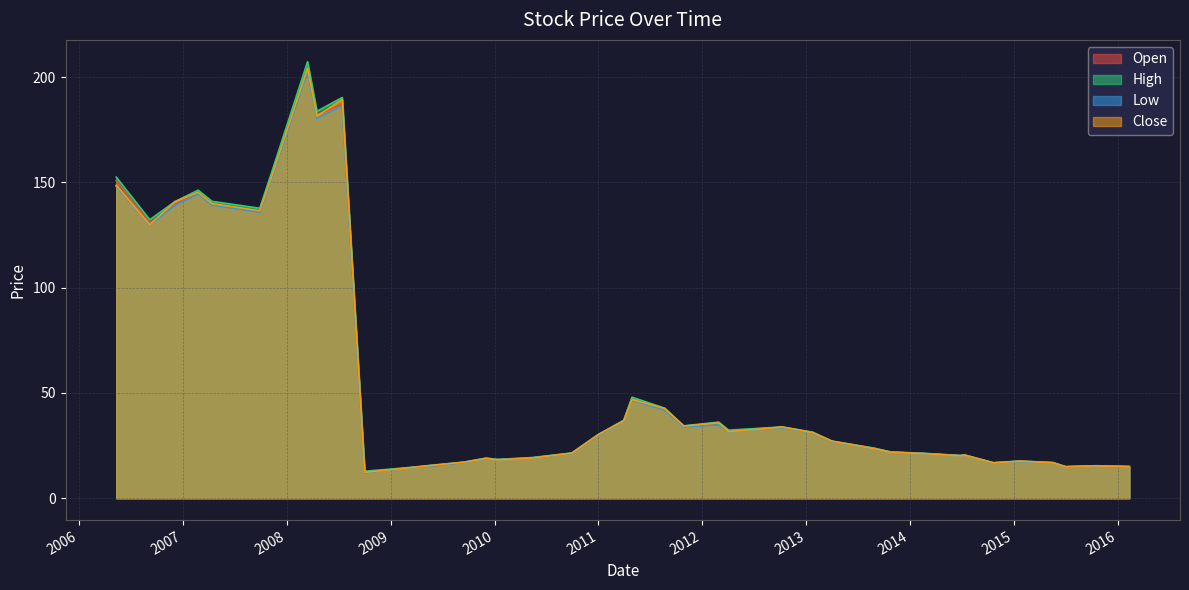

The value of Close at 2008-10-01 is 18.9. True or false?

False